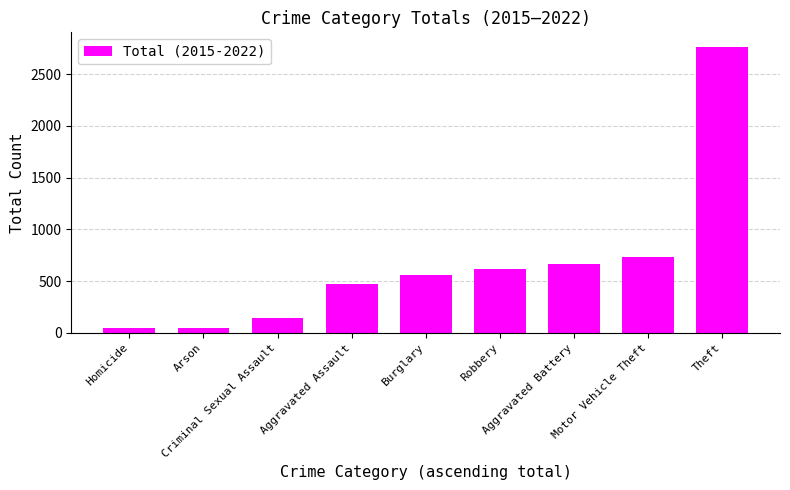

What is the sum of all values?

6064